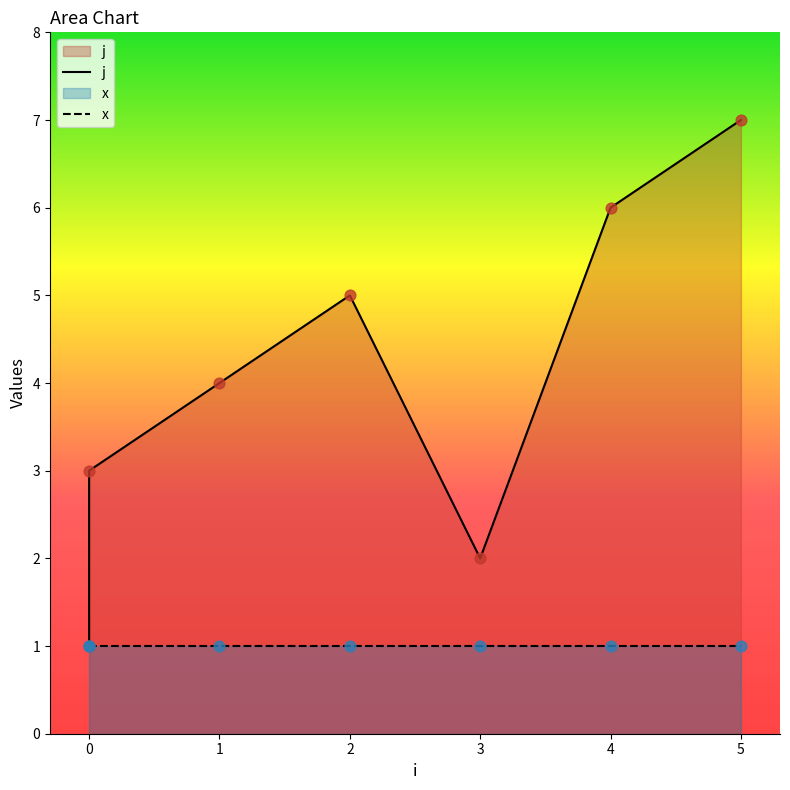

What is the change in value from 0 to 2?

+2